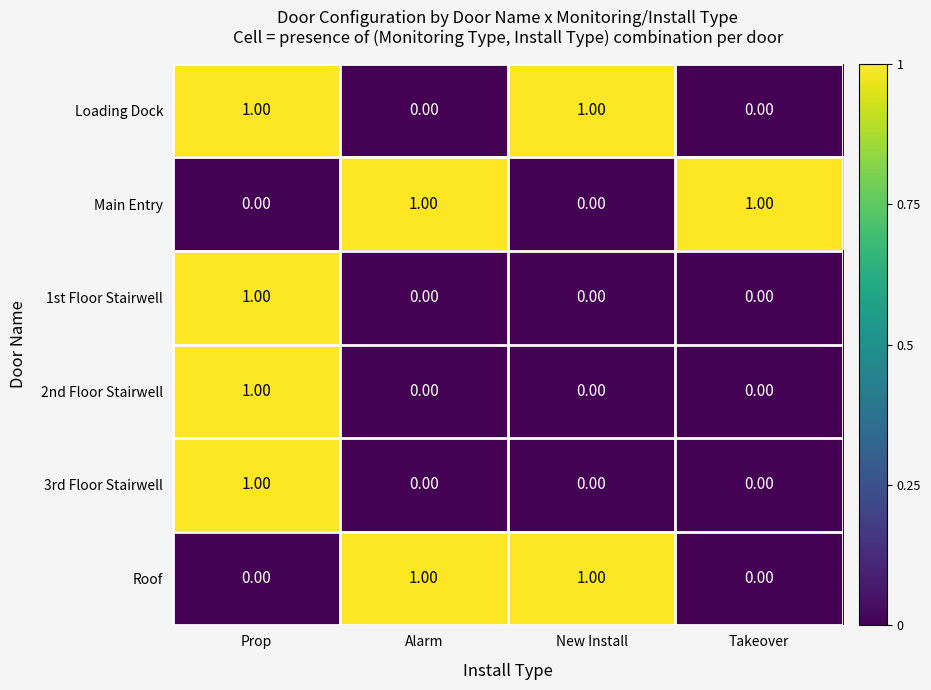

At how many categories does at least one series exceed 0?

4